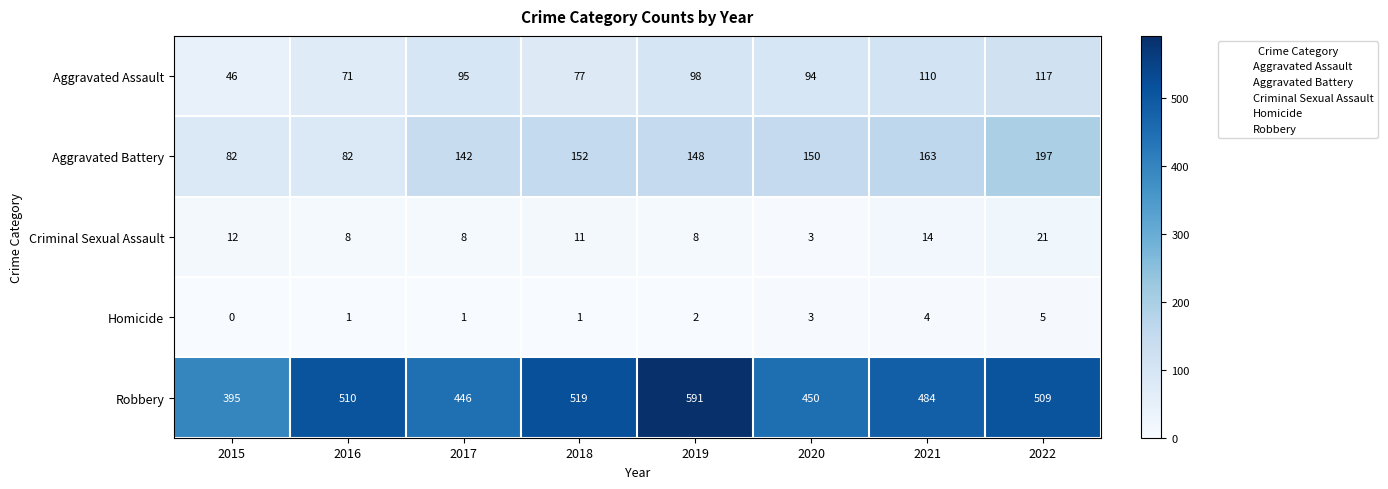

What is the sum of the Homicide values at 2021 and 2018?

5